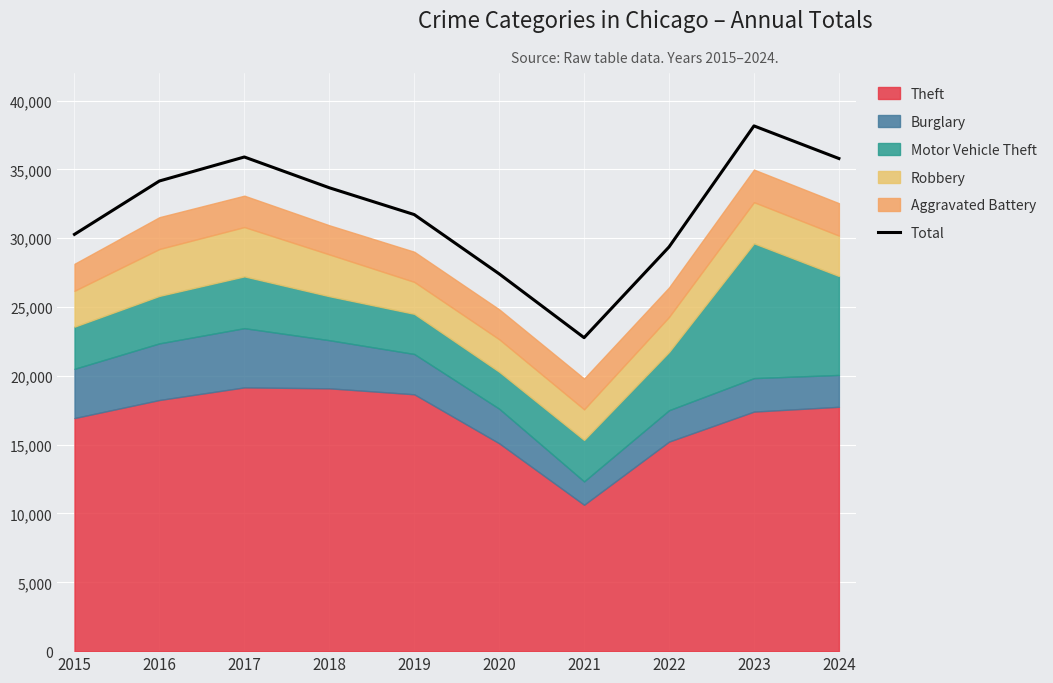

What is the change in value from 2017 to 2019?

-4183